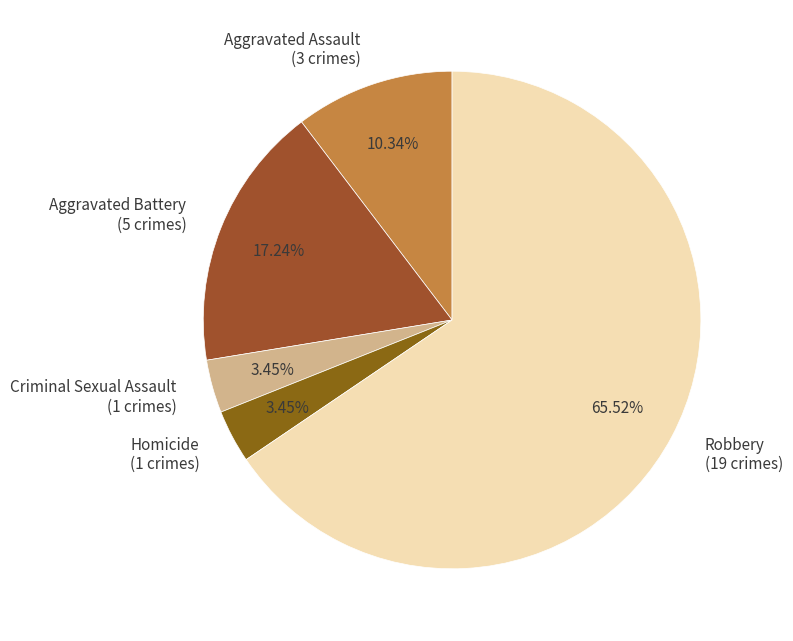

To the nearest percent, what percentage of the pie is Aggravated Battery?

17%